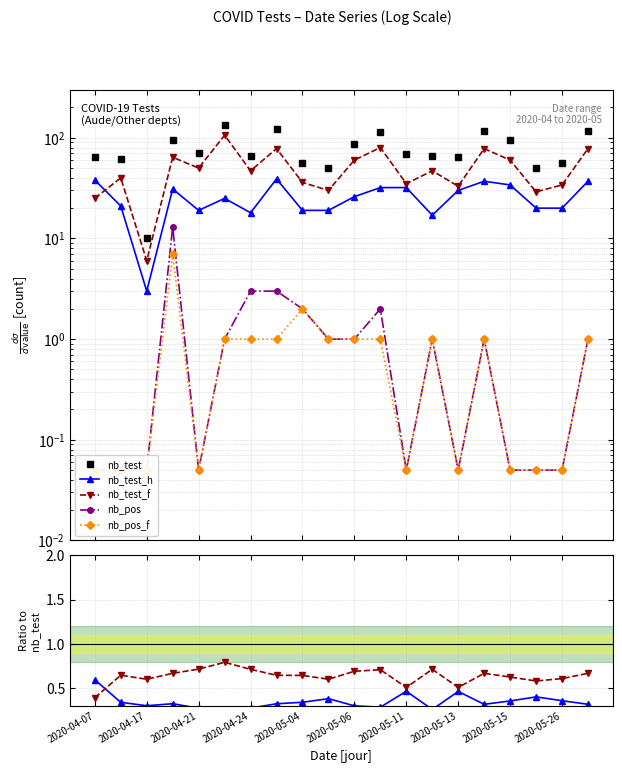

True or false: nb_test_h and nb_test_f intersect in this chart.

True